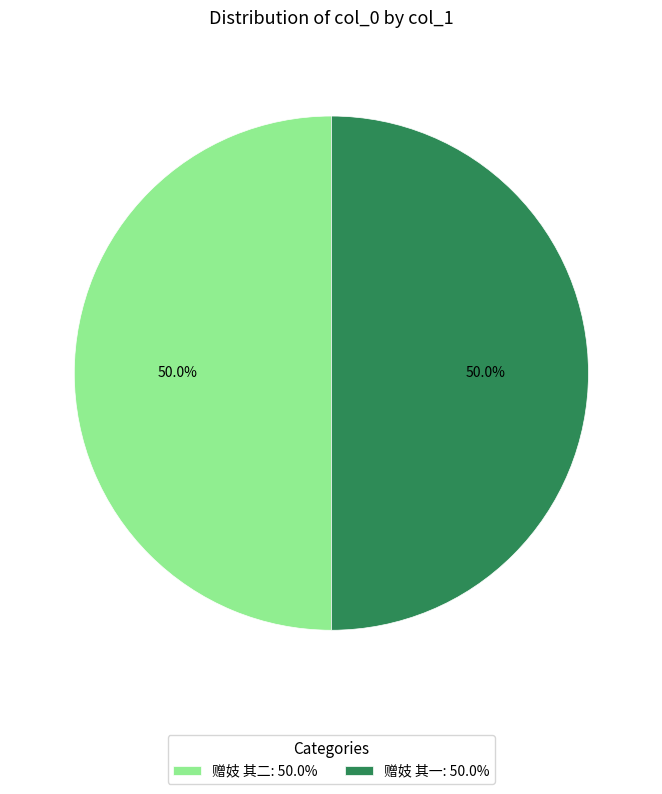

What percentage is NOT represented by 赠妓 其一?

50.0%